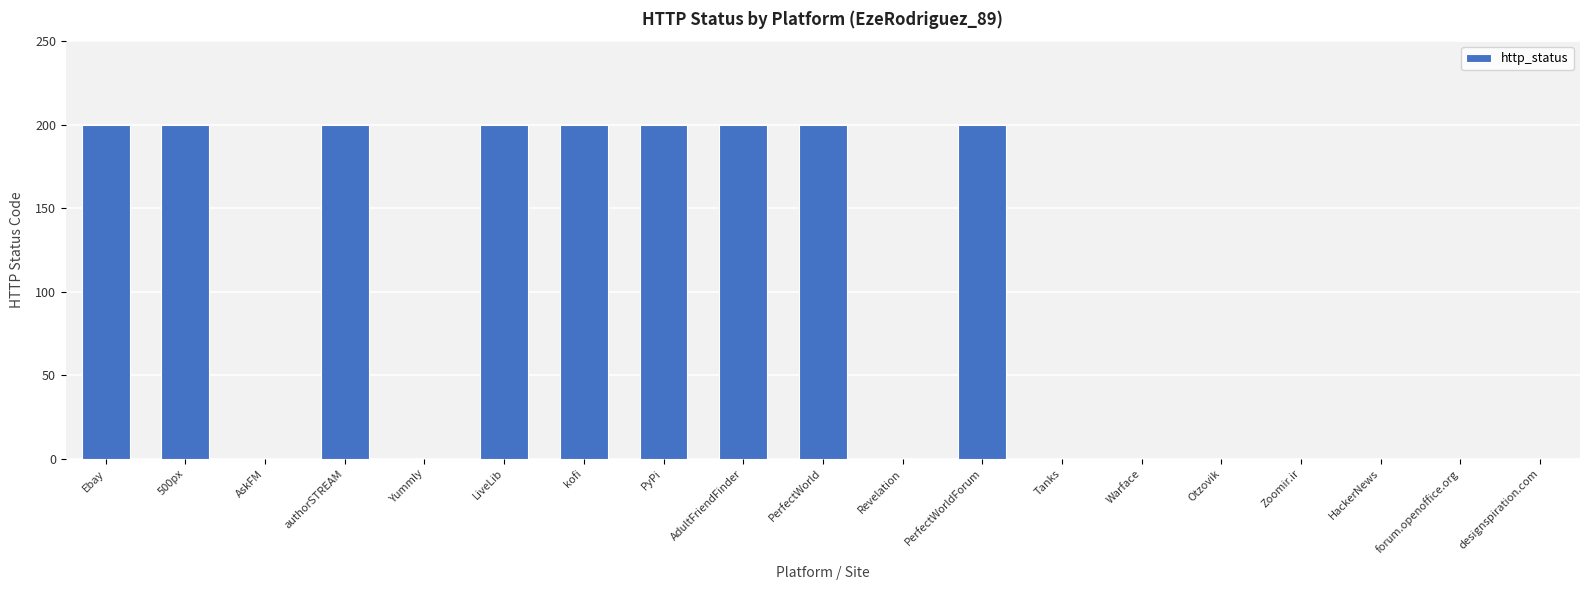

The value at Warface is -84. True or false?

False